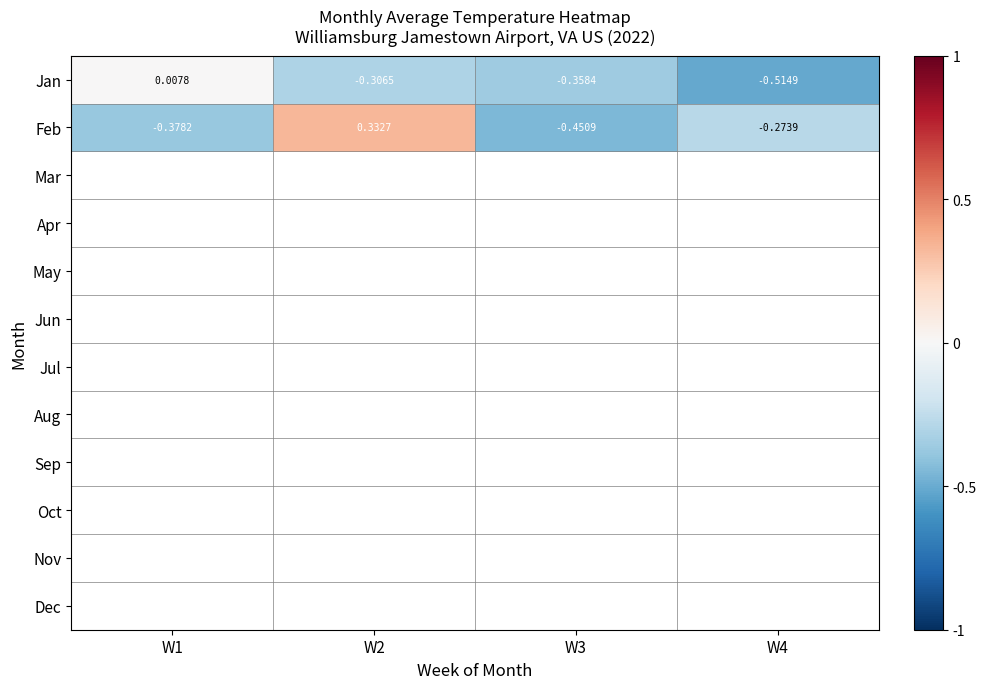

Which series changed the most between W1 and W3?

Jan